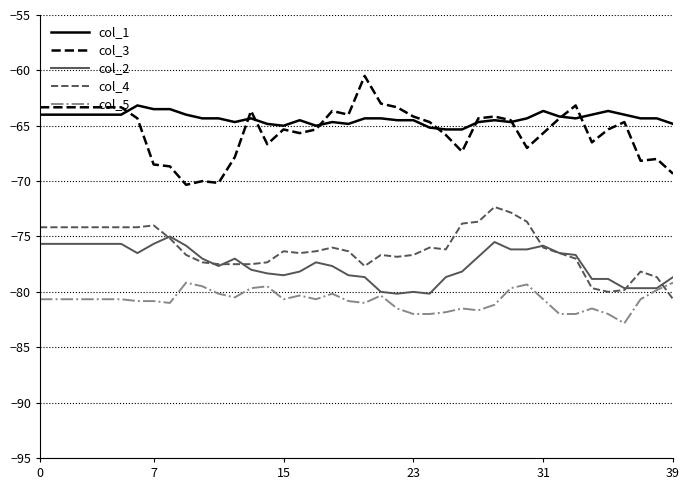

List the series in order of their peak value, lowest first.

col_5, col_2, col_4, col_1, col_3